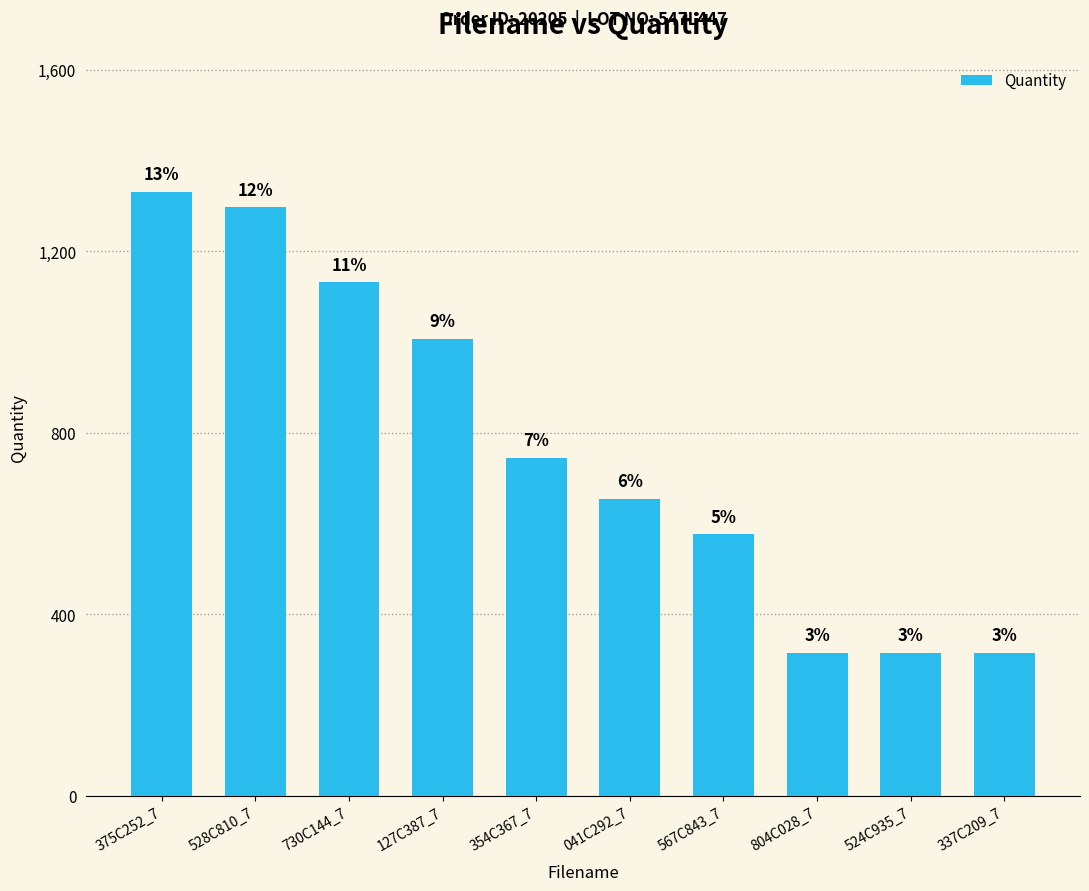

Reading left to right, extract all data points from this chart.

1332	1298	1132	1008	745	655	577	315	315	315